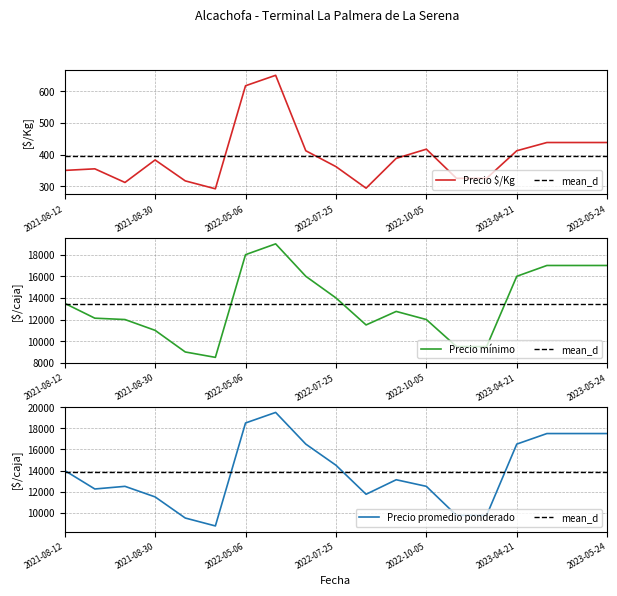

Which category has the highest value across all series?

2022-05-20